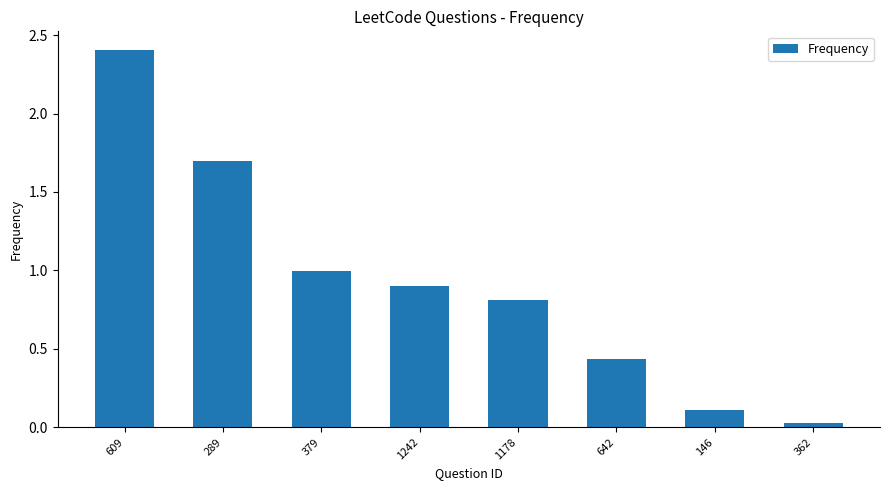

List the labels in order of value, smallest first.

362, 146, 642, 1178, 1242, 379, 289, 609